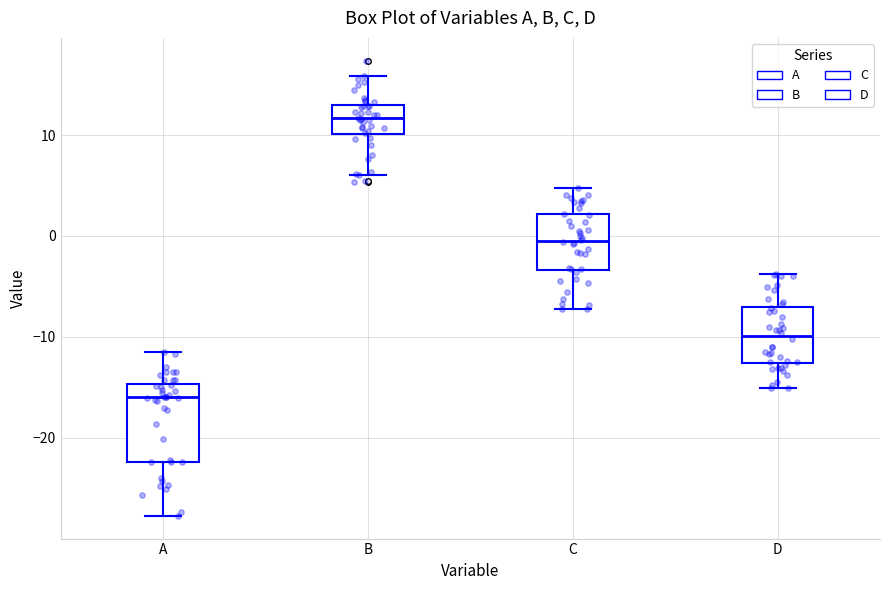

Reading left to right, transcribe this box plot: for each box, give where its median line is, the range the box spans, and where its two whiskers end, as read against the y-axis. The values are not printed on the chart, so give them approximately, as read against the axis.

A: median -16, box -22 to -15, whiskers -28 to -11
B: median 12, box 10 to 13, whiskers 6 to 16
C: median -1, box -3 to 2, whiskers -7 to 5
D: median -10, box -13 to -7, whiskers -15 to -4